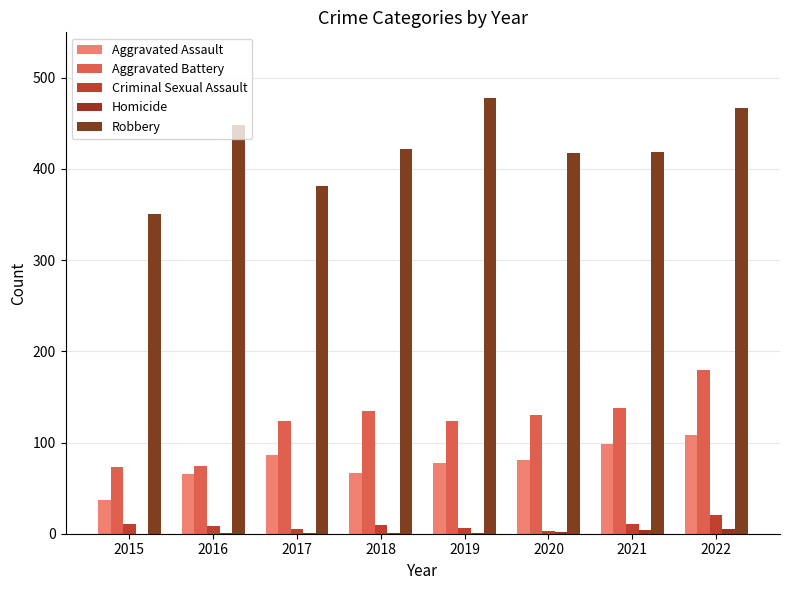

Is it true that Aggravated Battery equals 74 at 2016?

True